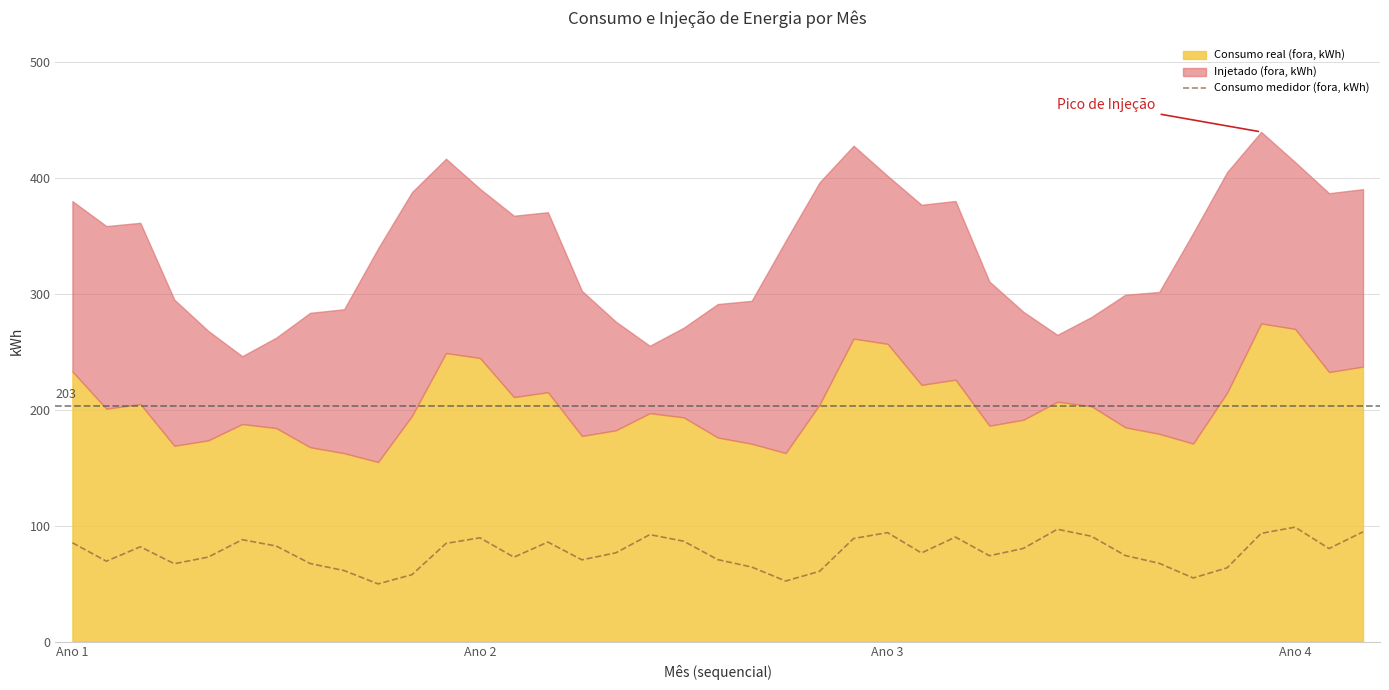

Does the chart display data point markers on the line(s)?

No